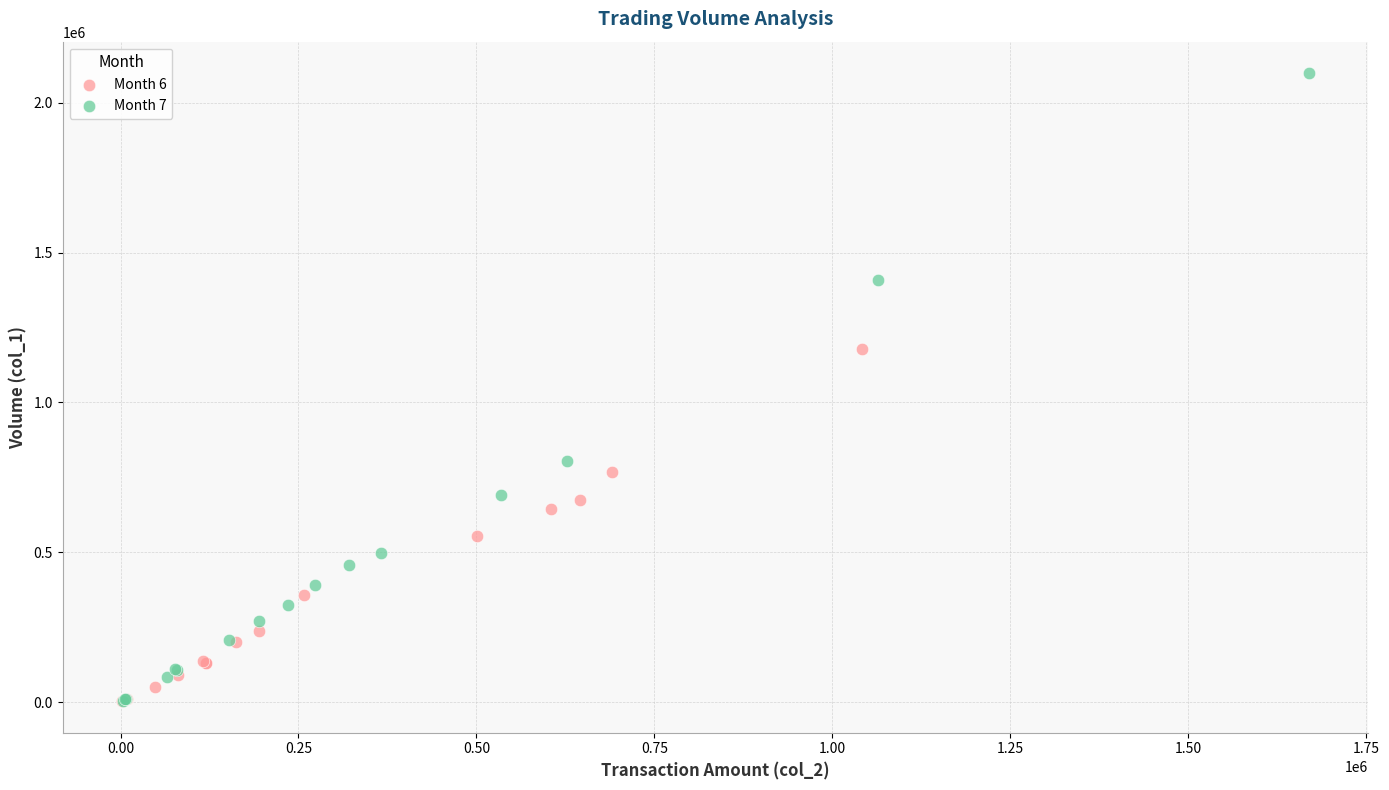

Which series has the largest Y range (max minus min)?

Month 7